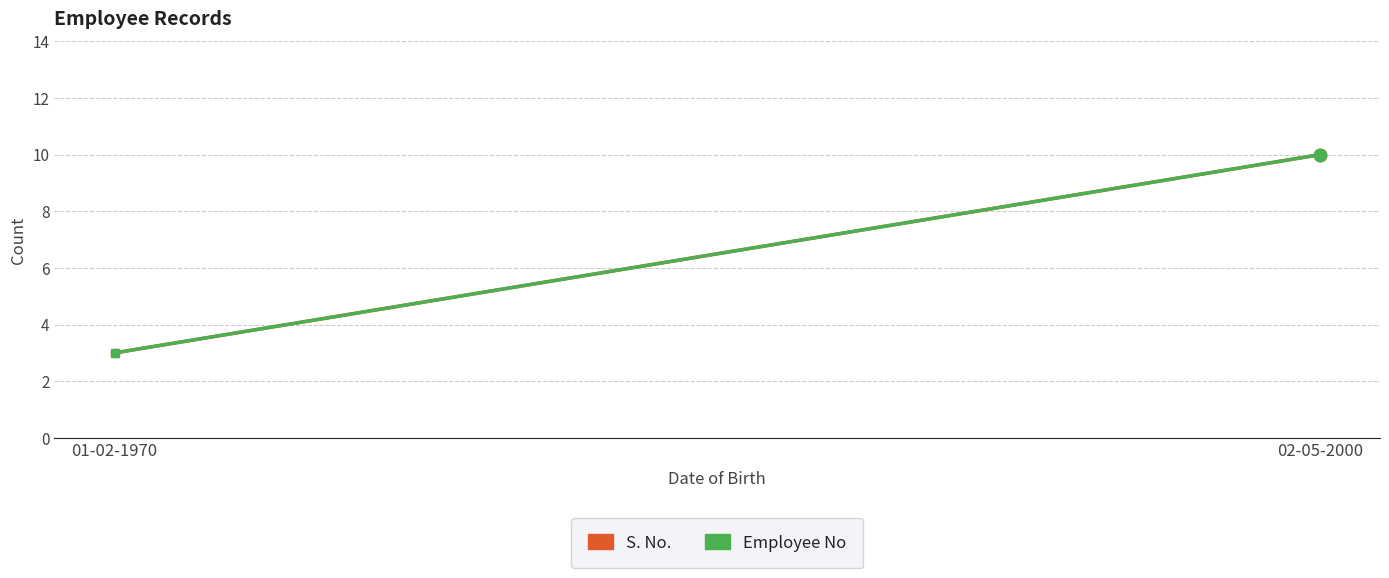

Which series contains the lowest Y value?

S. No.